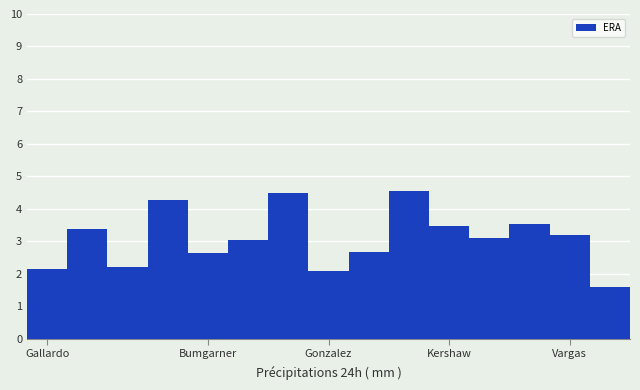

What is the sum of all values?

46.4